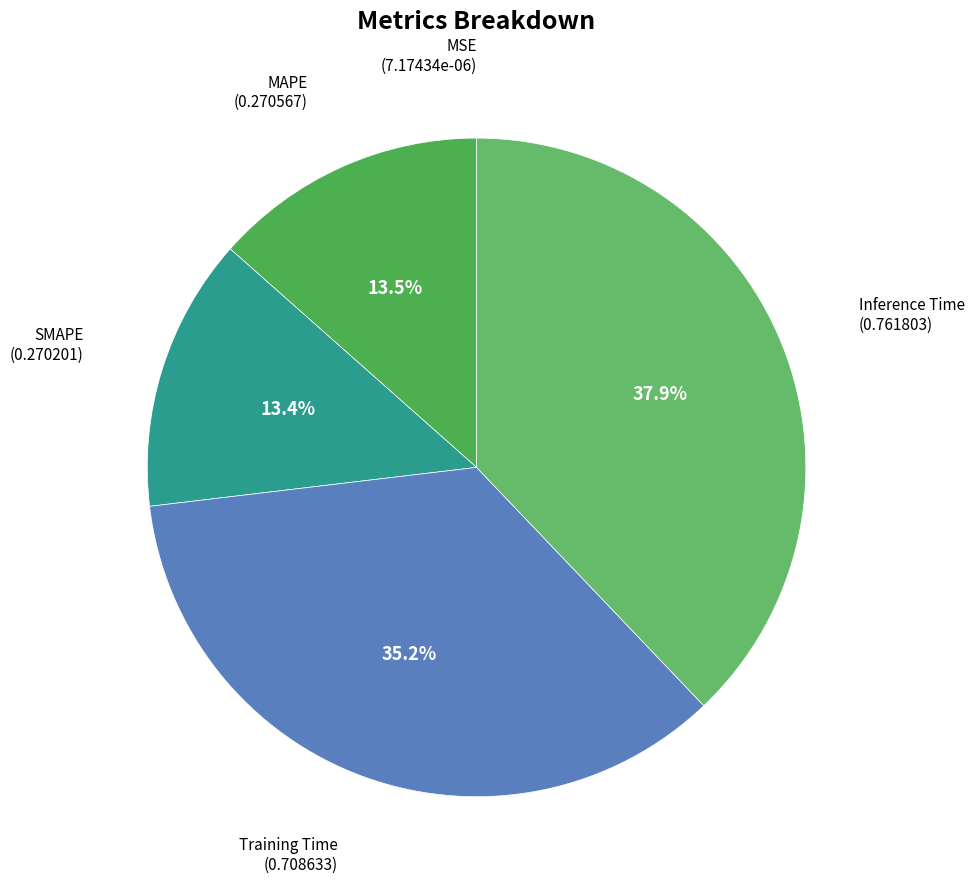

The SMAPE slice represents 13% of the pie. True or false?

True